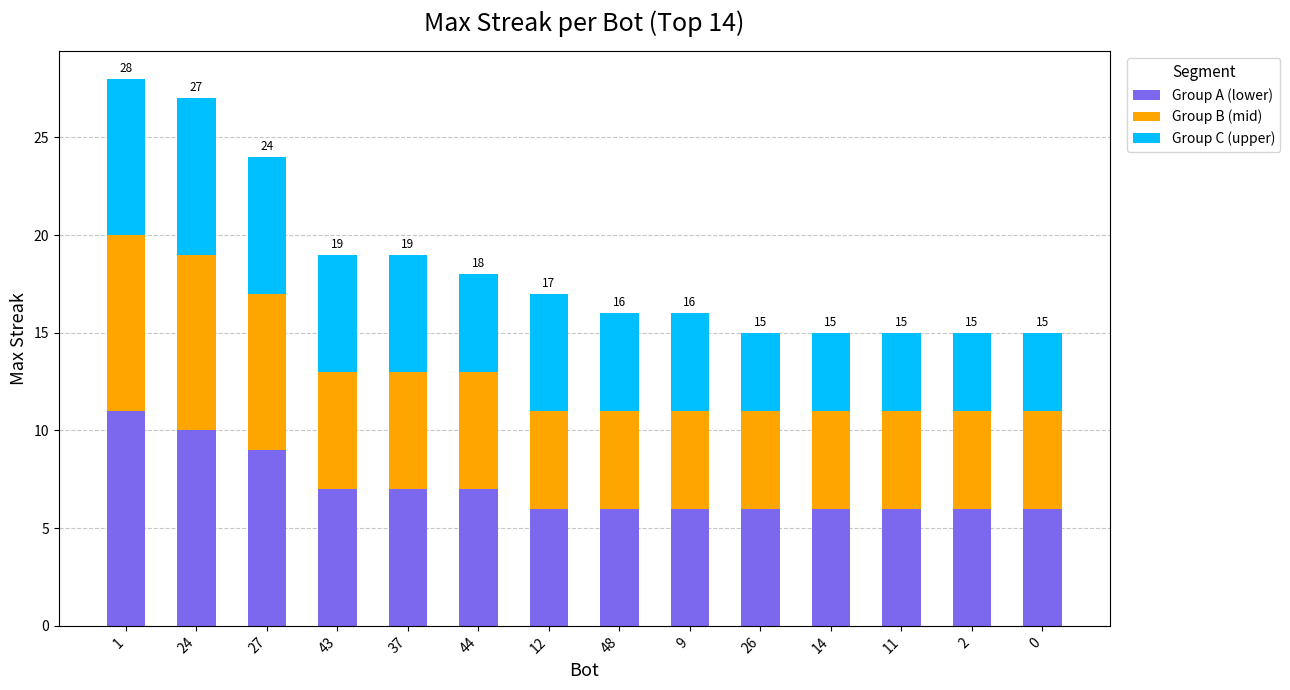

The value of Group A (lower) at 37 is 3. True or false?

False